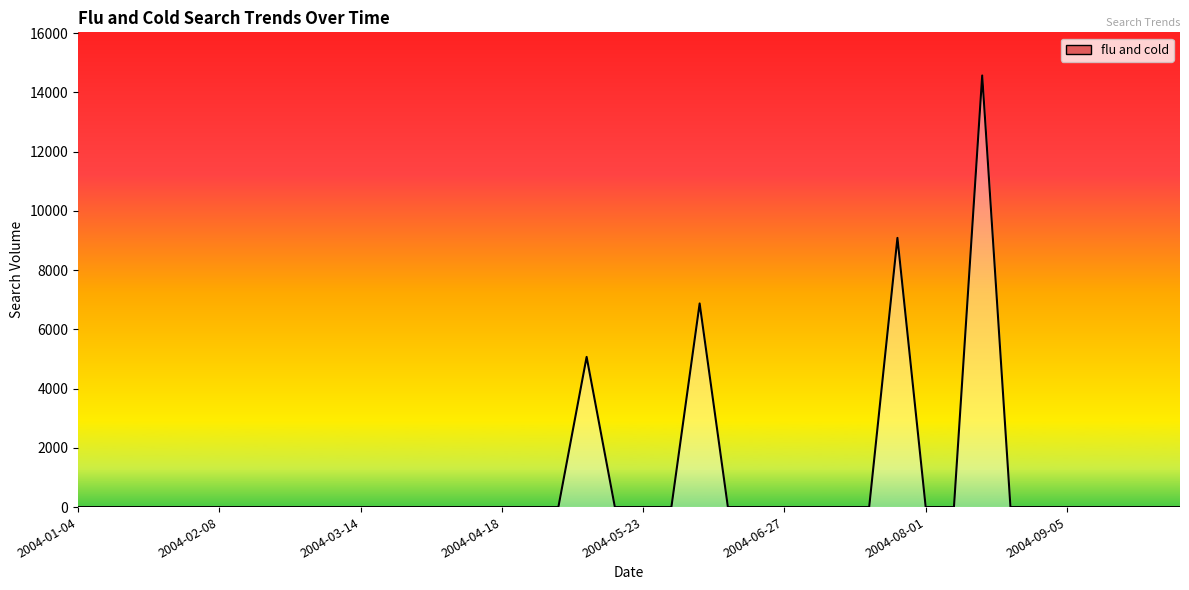

What is the difference between the maximum and minimum values?

14567.1